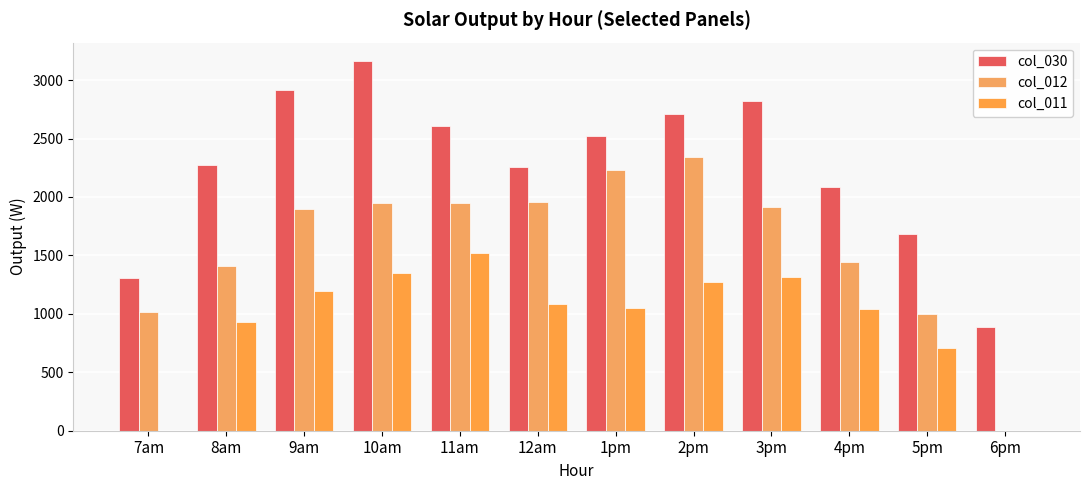

What is the label of the 4th bar from the left?

10am